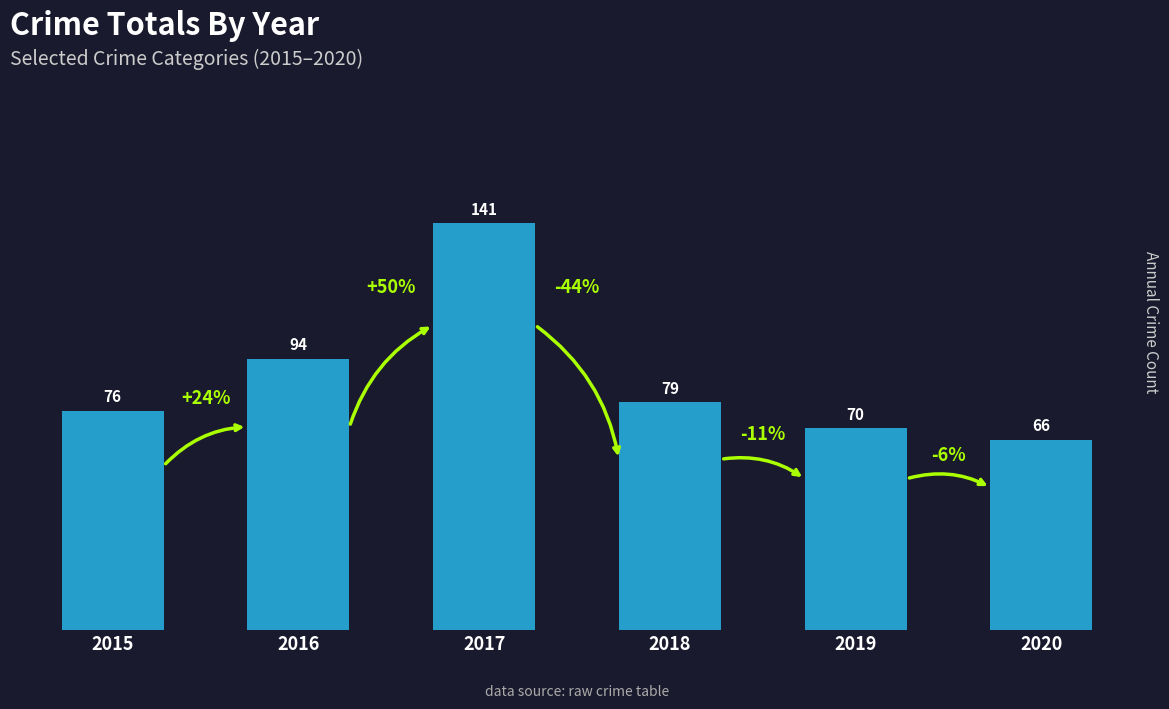

Count the number of categories in the chart.

6